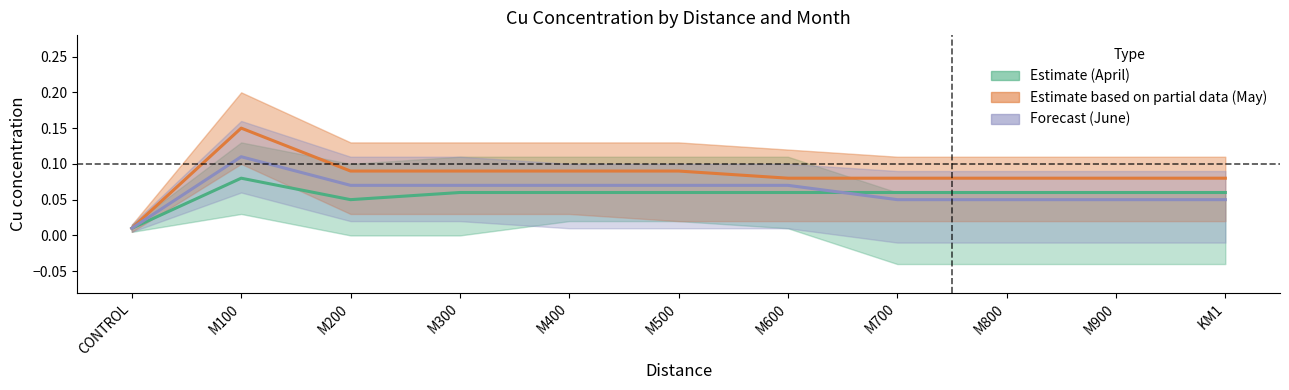

Which has a higher value, KM1 or M700?

KM1